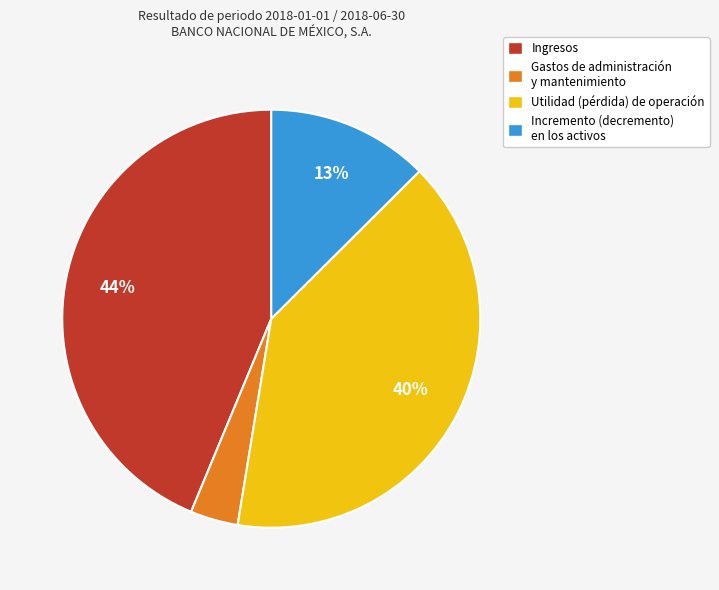

Rank the categories by value from lowest to highest.

Gastos de administración y mantenimiento, Incremento (decremento) en los activos, Utilidad (pérdida) de operación, Ingresos